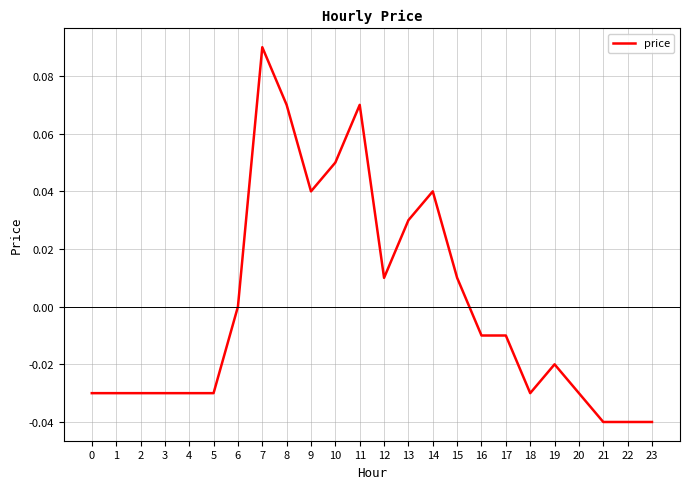

The chart shows a value of -0.1 at 20. True or false?

False